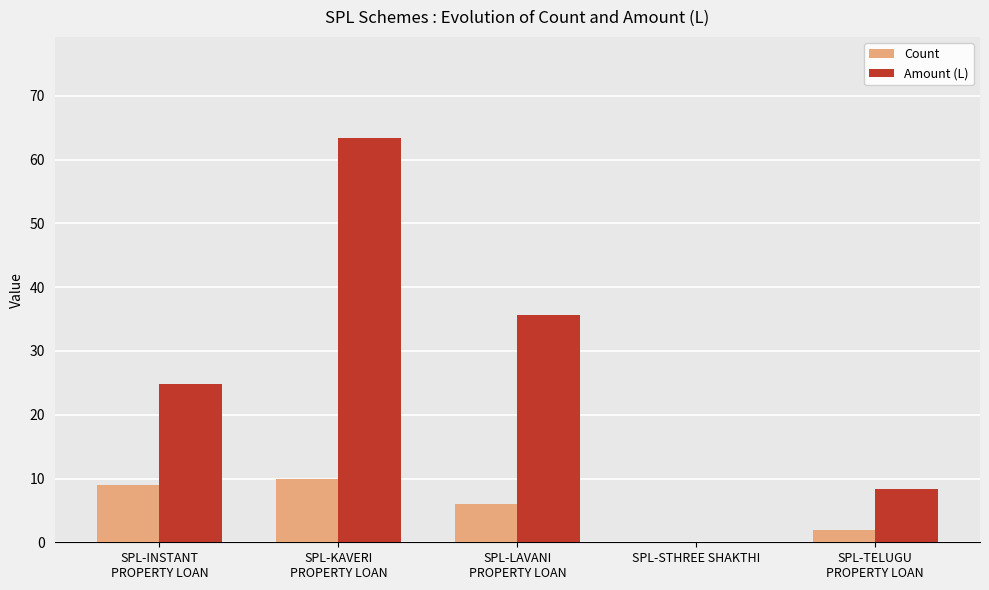

What is the approximate value of Amount (L) at SPL-TELUGU
PROPERTY LOAN?

8.3